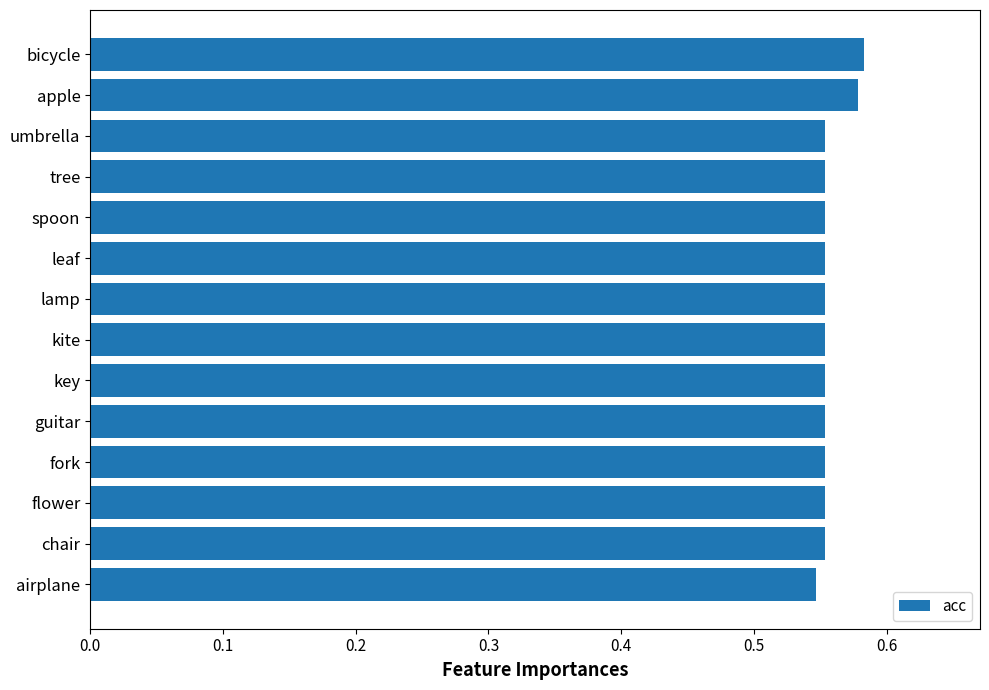

The chart shows a value of 0.4 at leaf. True or false?

False